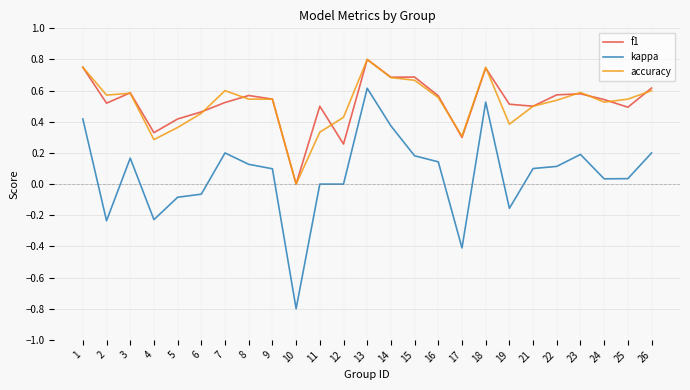

What is the total value across all series at 10?

-0.8